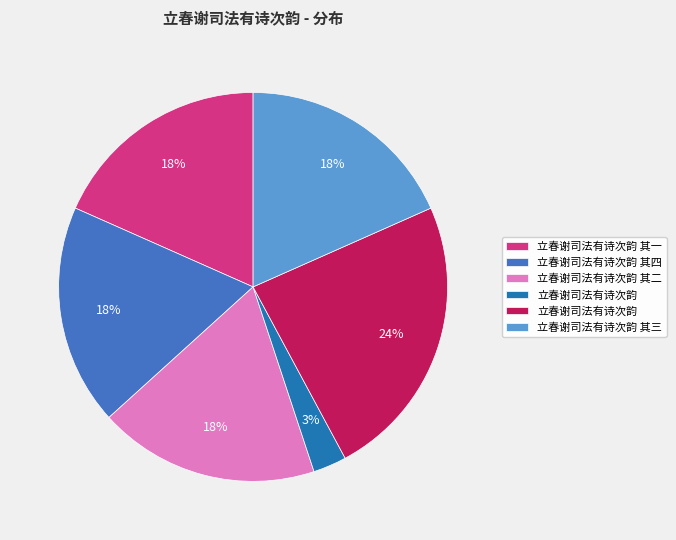

How many segments does this pie chart have?

6